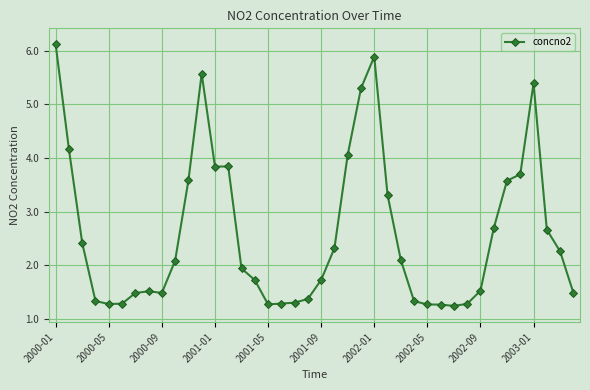

True or false: the data has more than 2 interior local peaks.

True